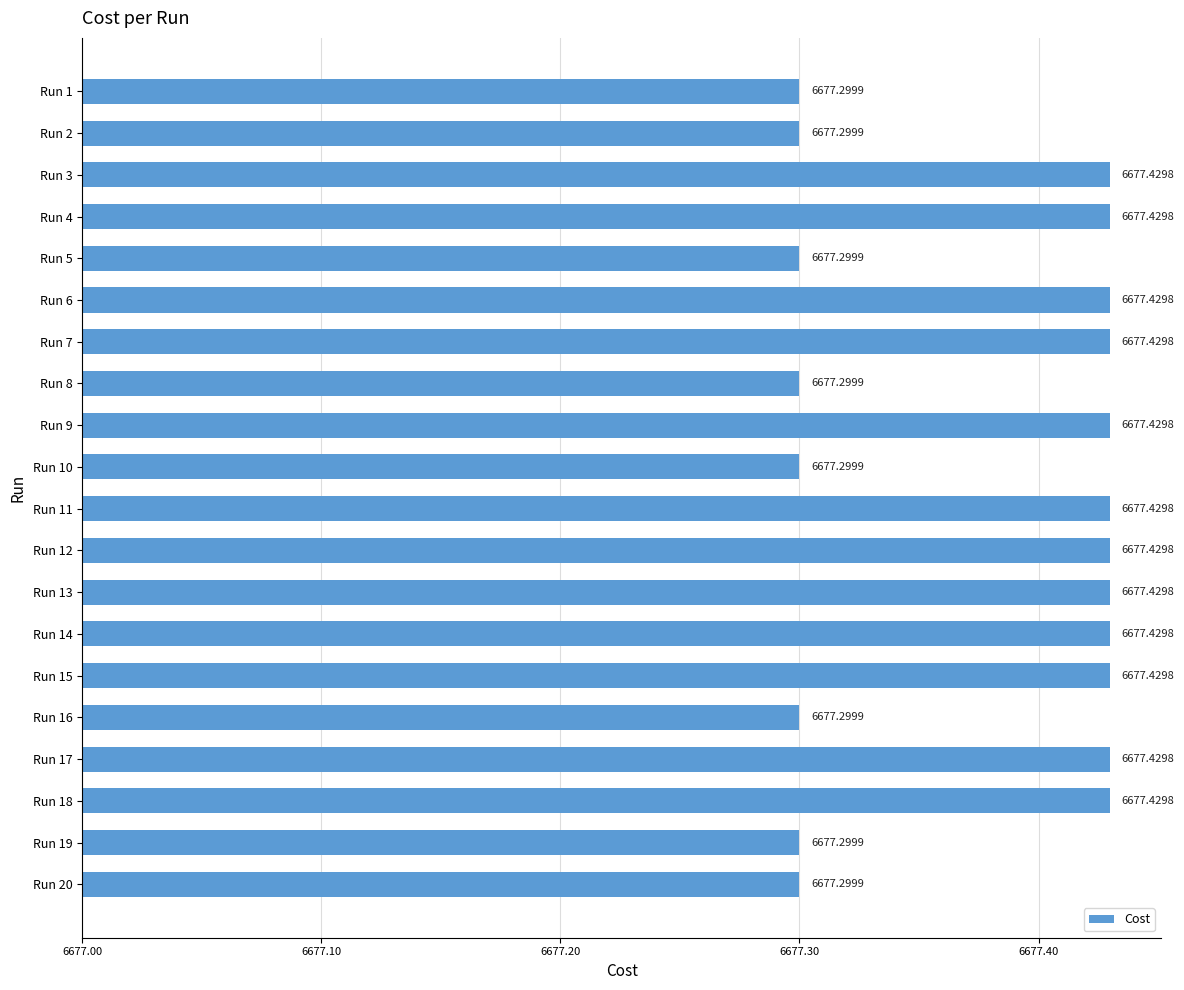

Does the chart contain stacked bars?

No